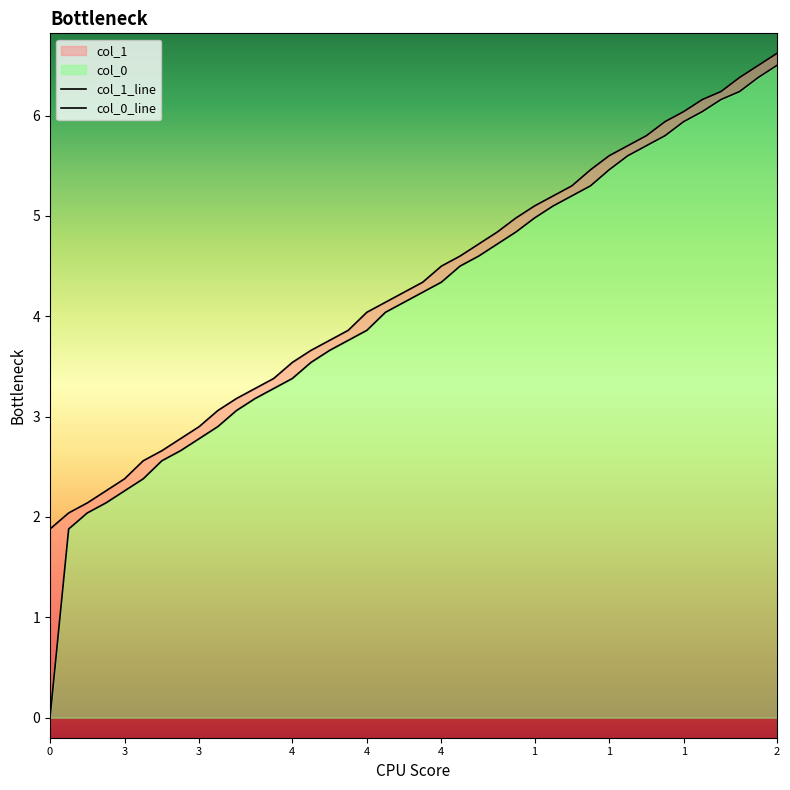

What is the difference between the maximum and minimum values in the col_0 series?

6.5